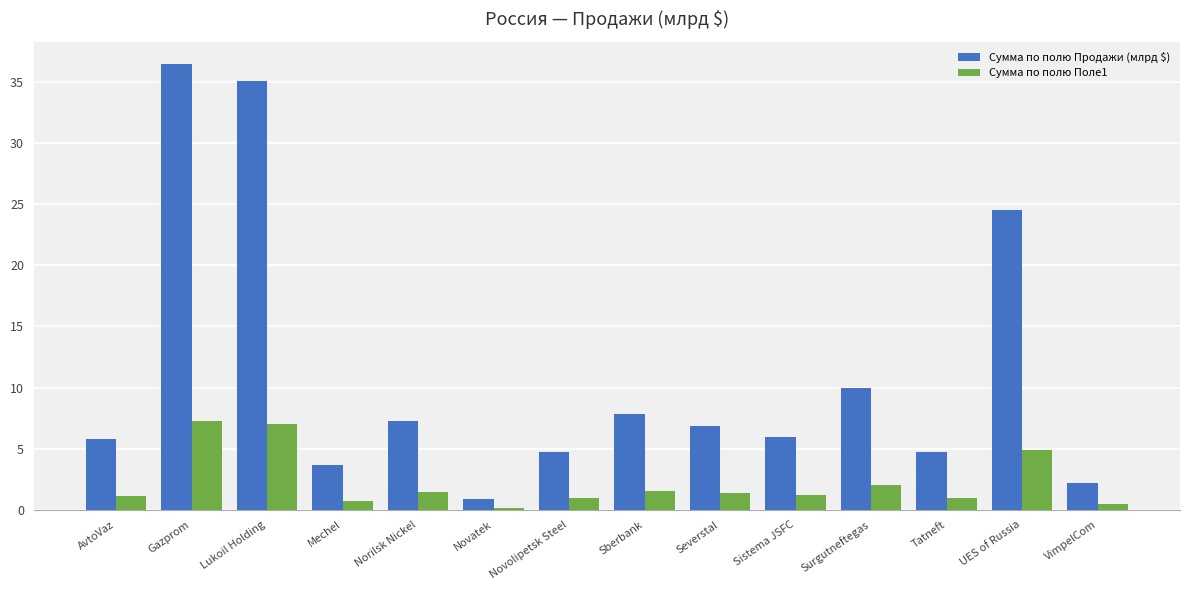

The Сумма по полю Поле1 series shows 2.0 at UES of Russia. True or false?

False